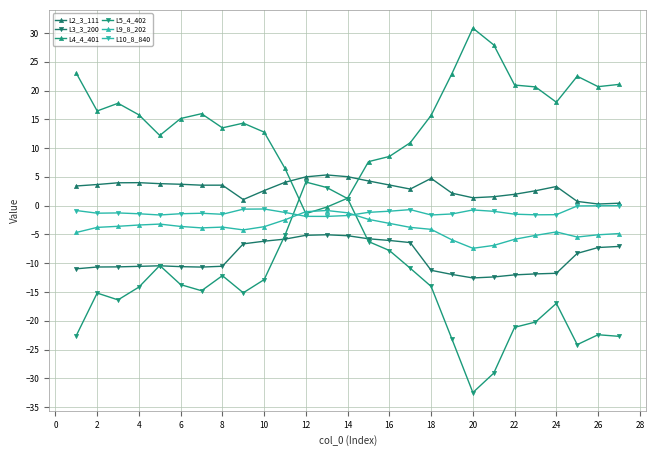

What is the maximum value shown in the chart?

30.8